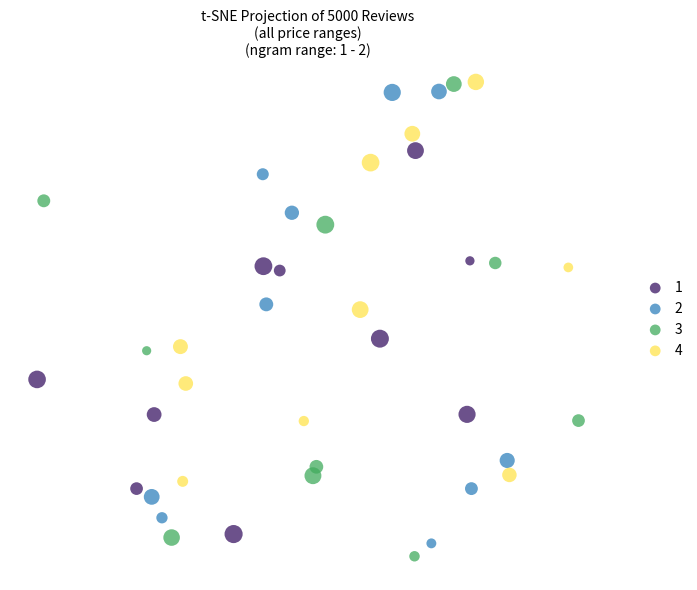

What are all the series names shown in the legend?

1, 2, 3, 4